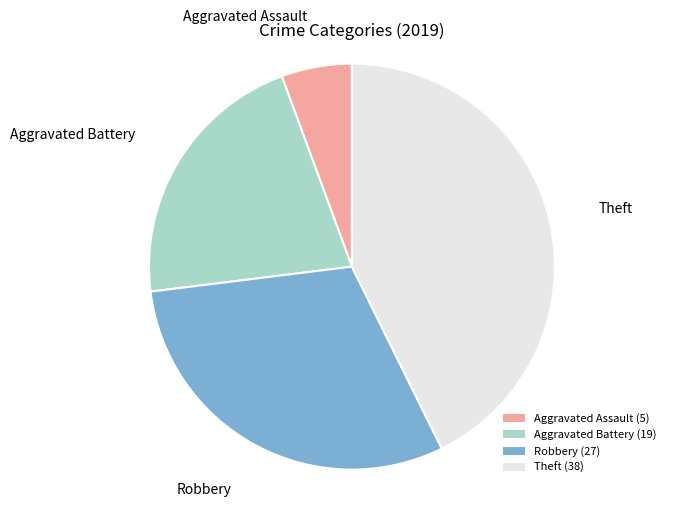

Between Aggravated Assault and Aggravated Battery, which is larger?

Aggravated Battery